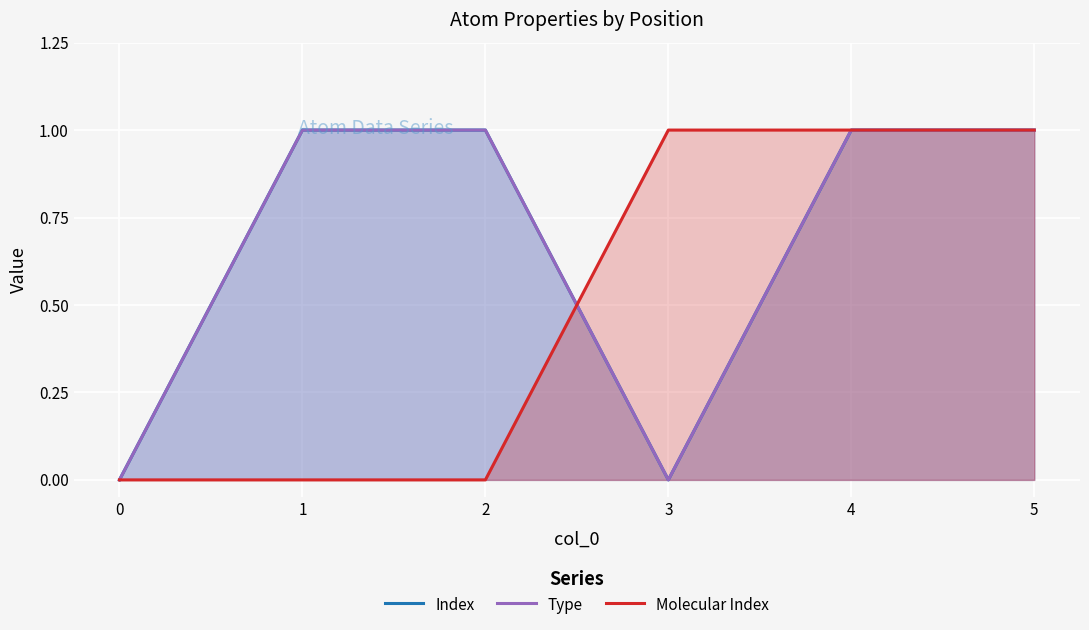

Reading left to right, extract all data points from this chart.

Index: 0	1	1	0	1	1
Type: 0	1	1	0	1	1
Molecular Index: 0	0	0	1	1	1